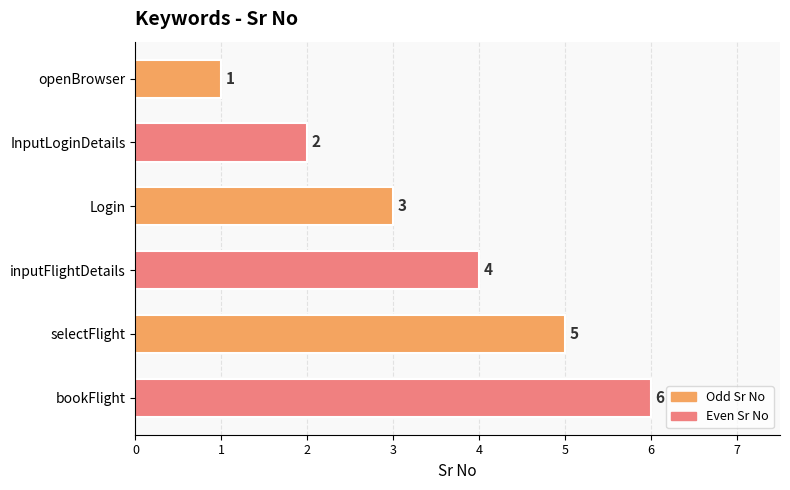

How many data points are less than 4?

3